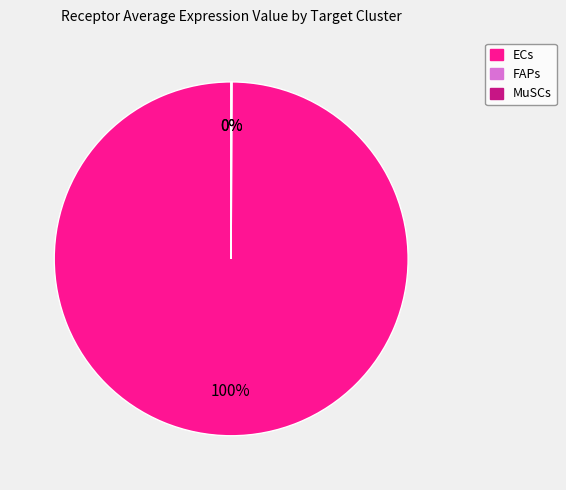

Does any single category account for the majority?

Yes